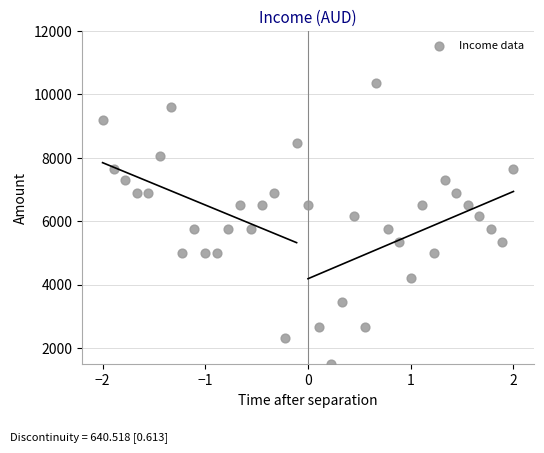

What is the range of Y values (max minus min)?

8850